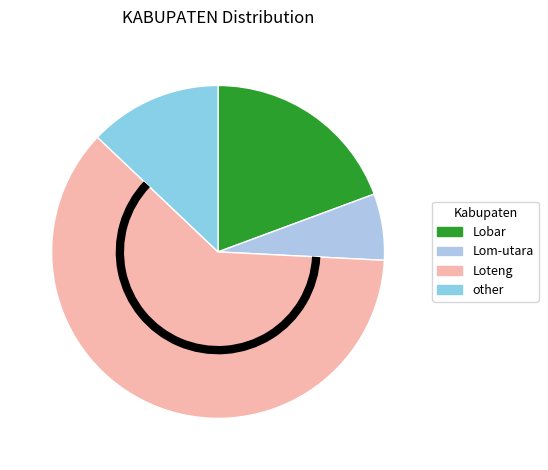

Is it true that Loteng is 47% of the pie?

False